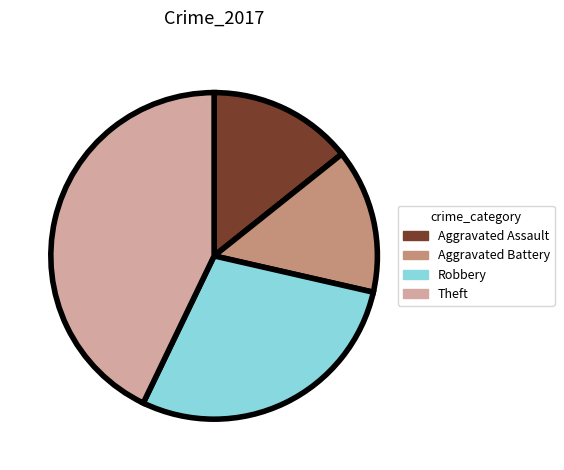

How many segments does this pie chart have?

4